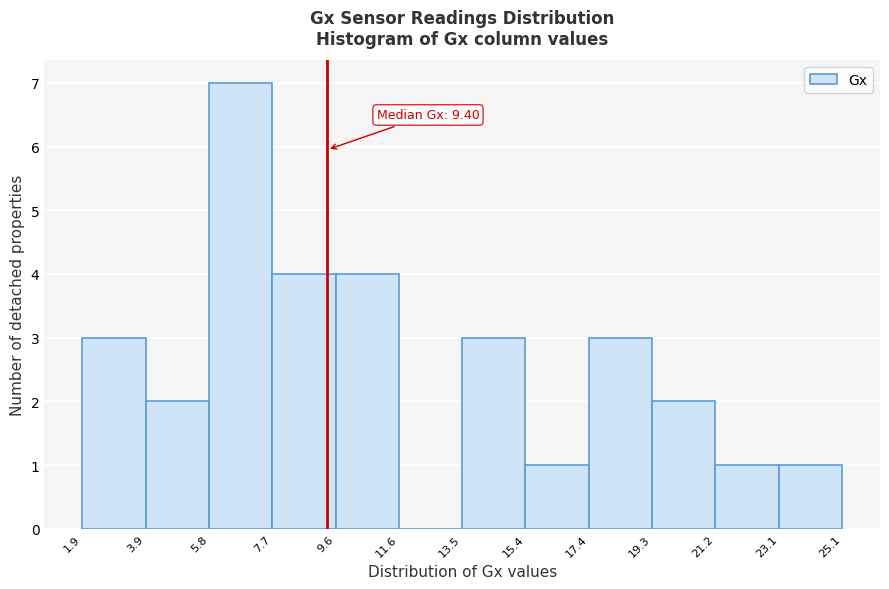

Over which range of the x-axis is the bar tallest?

5.8 to 7.7